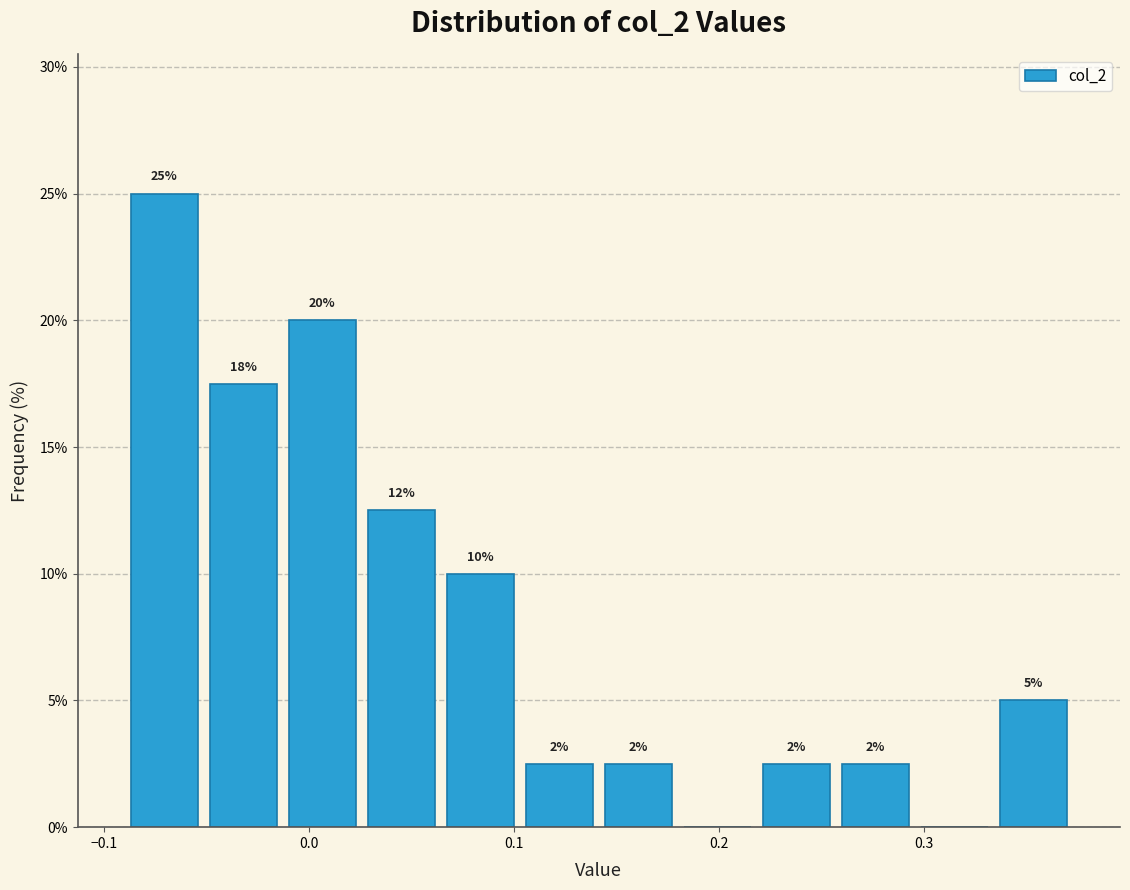

Read against the x-axis, roughly where is the centre of the tallest bar?

-0.07